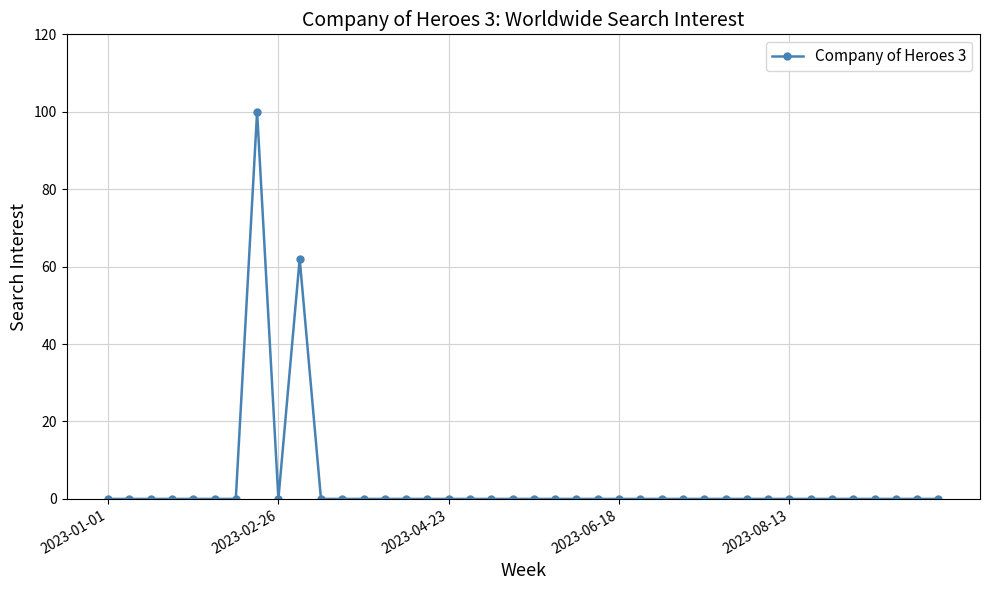

What is the greatest value displayed?

100